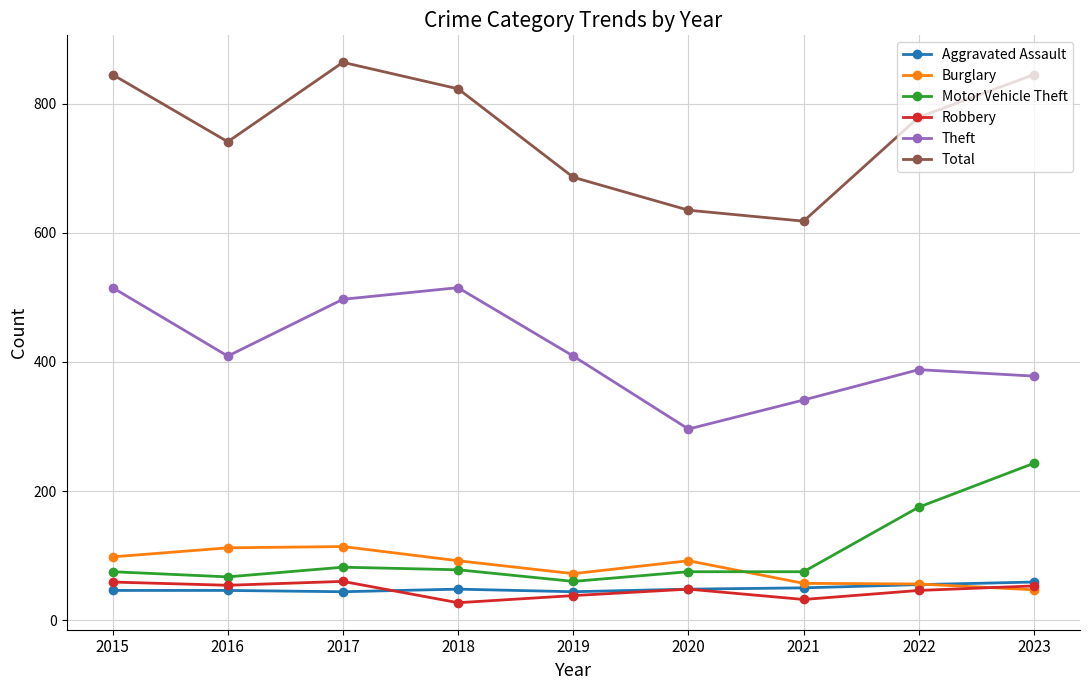

What is the sum of all Theft values?

3748